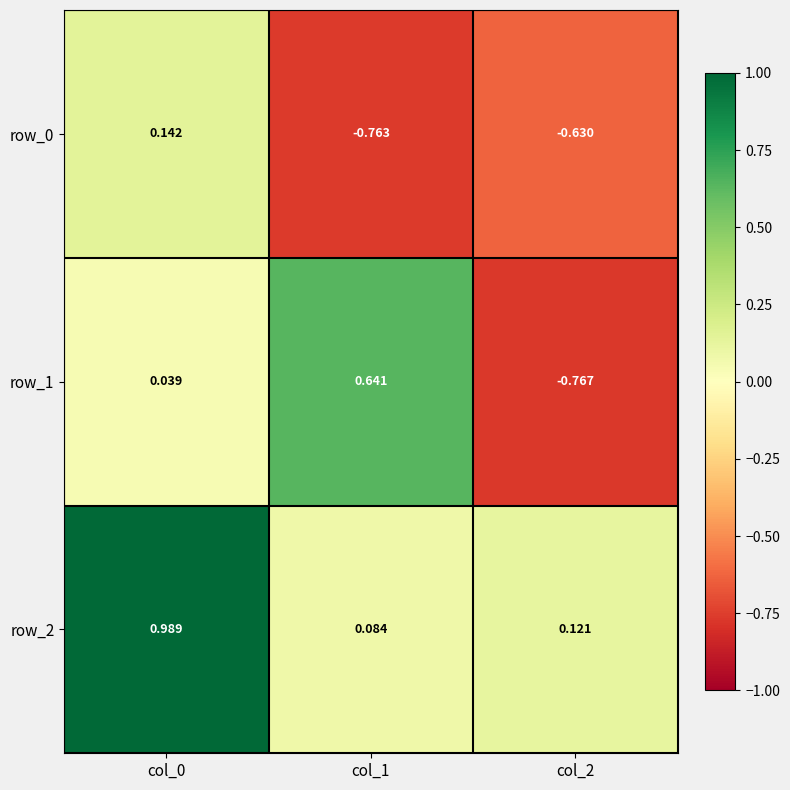

Is the value of row_1 at col_2 greater than the value of row_0 at col_1?

No